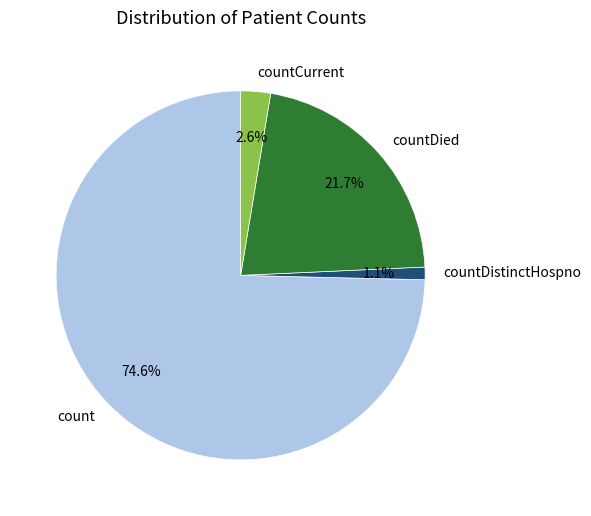

Do count and countCurrent together represent more than half of the pie?

Yes